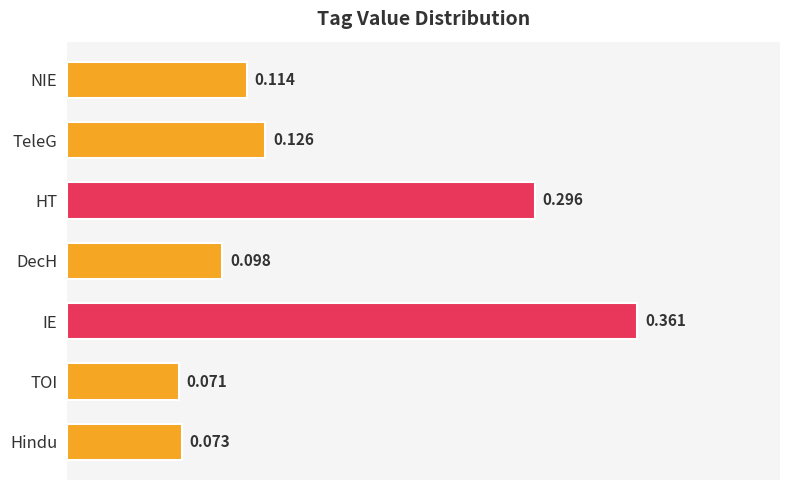

Rank the categories by value from highest to lowest.

IE, HT, TeleG, NIE, DecH, Hindu, TOI